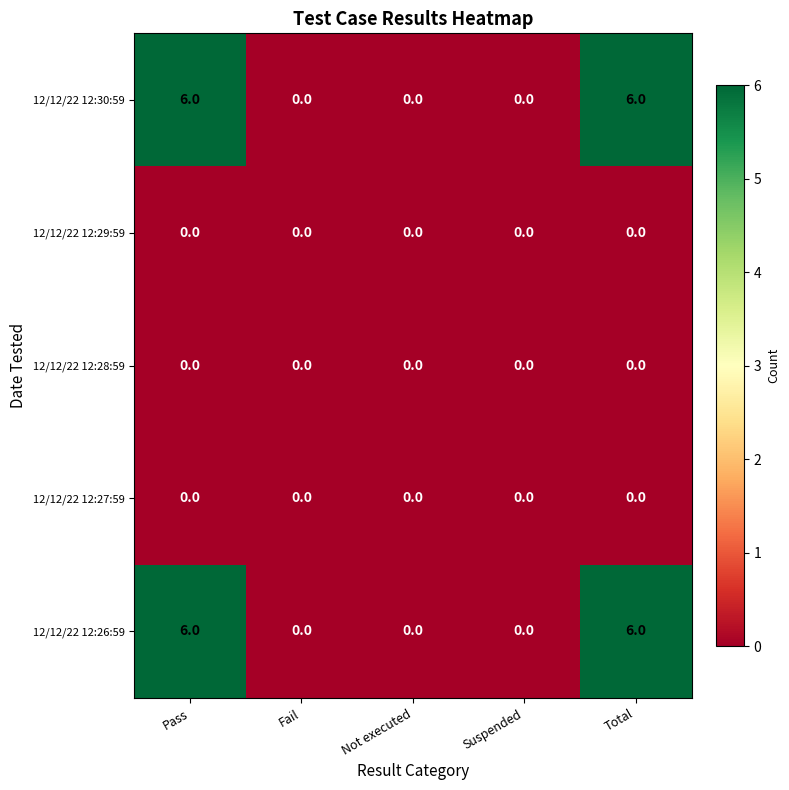

What is the highest value of the 12/12/22 12:26:59 series?

6